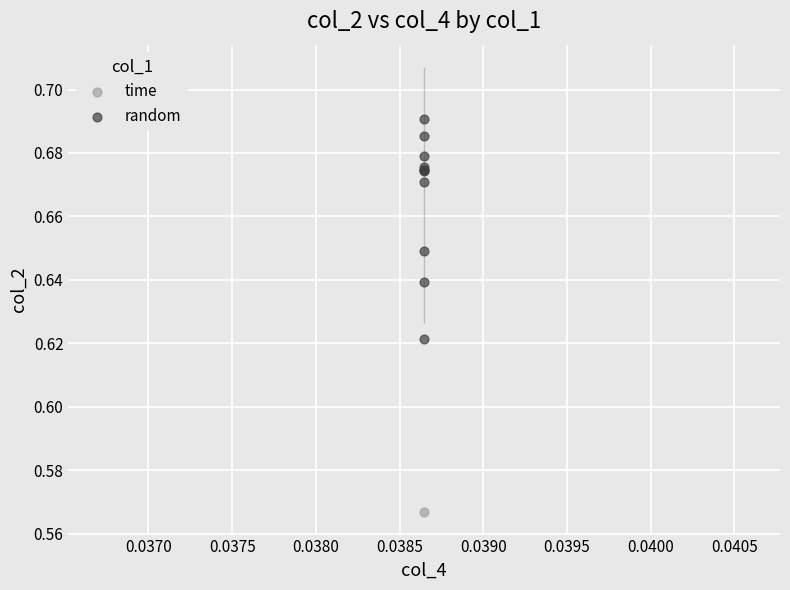

What are all the series names shown in the legend?

time, random